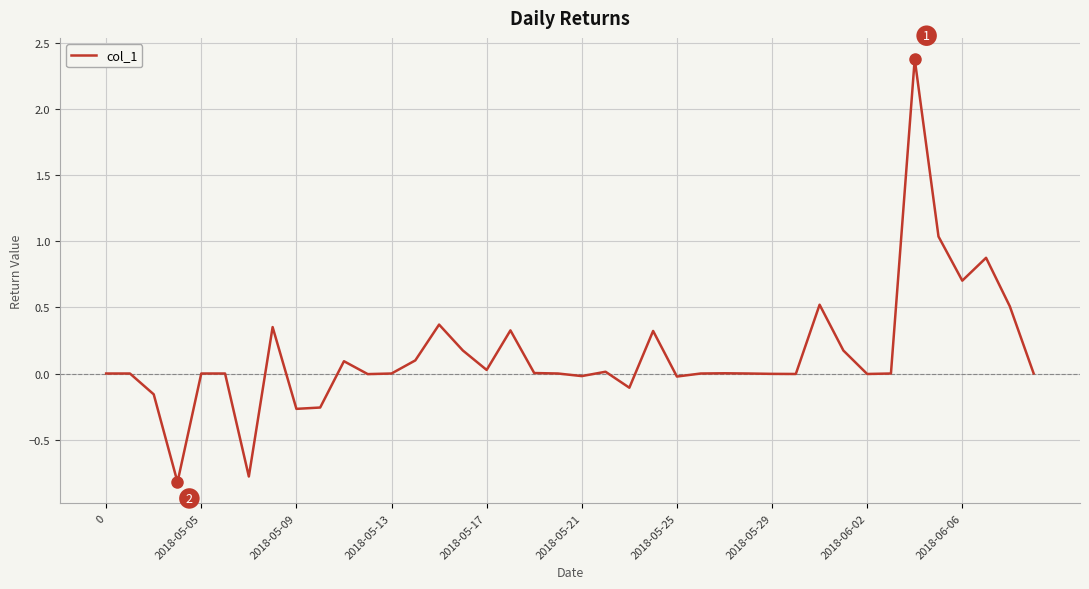

What is the smallest value displayed?

-0.8